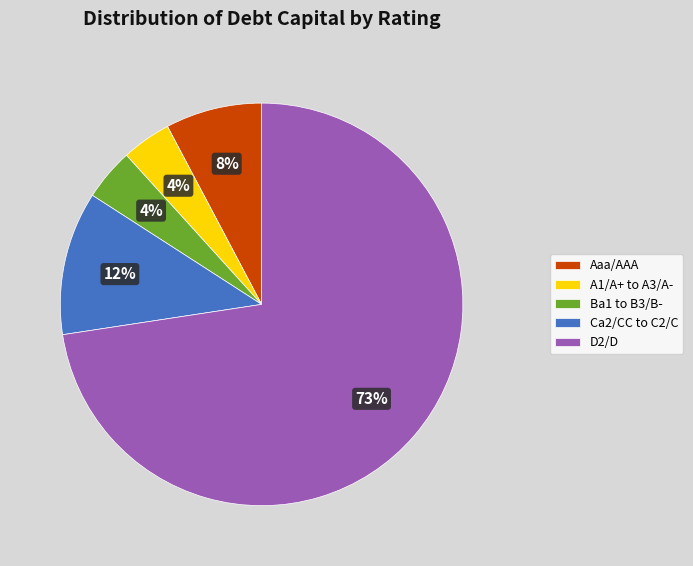

How many slices are in this pie chart?

5